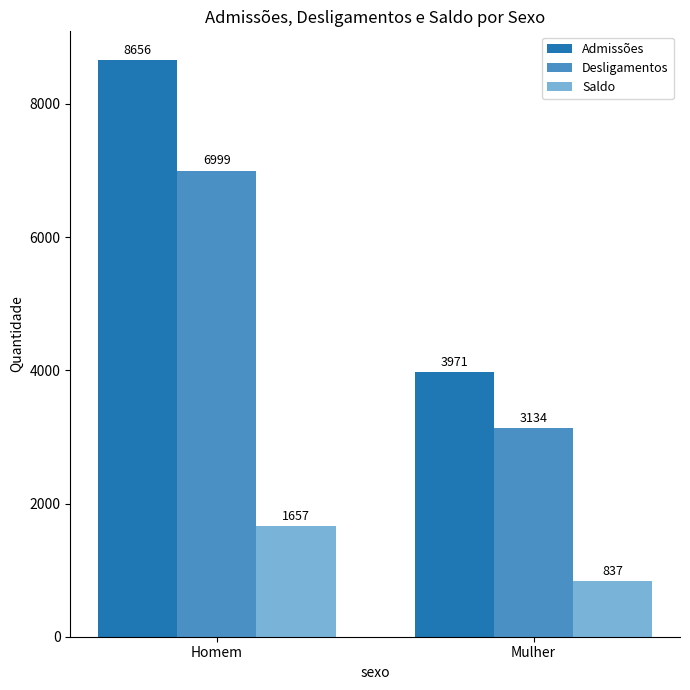

What is the difference between the maximum and minimum values in the Saldo series?

820